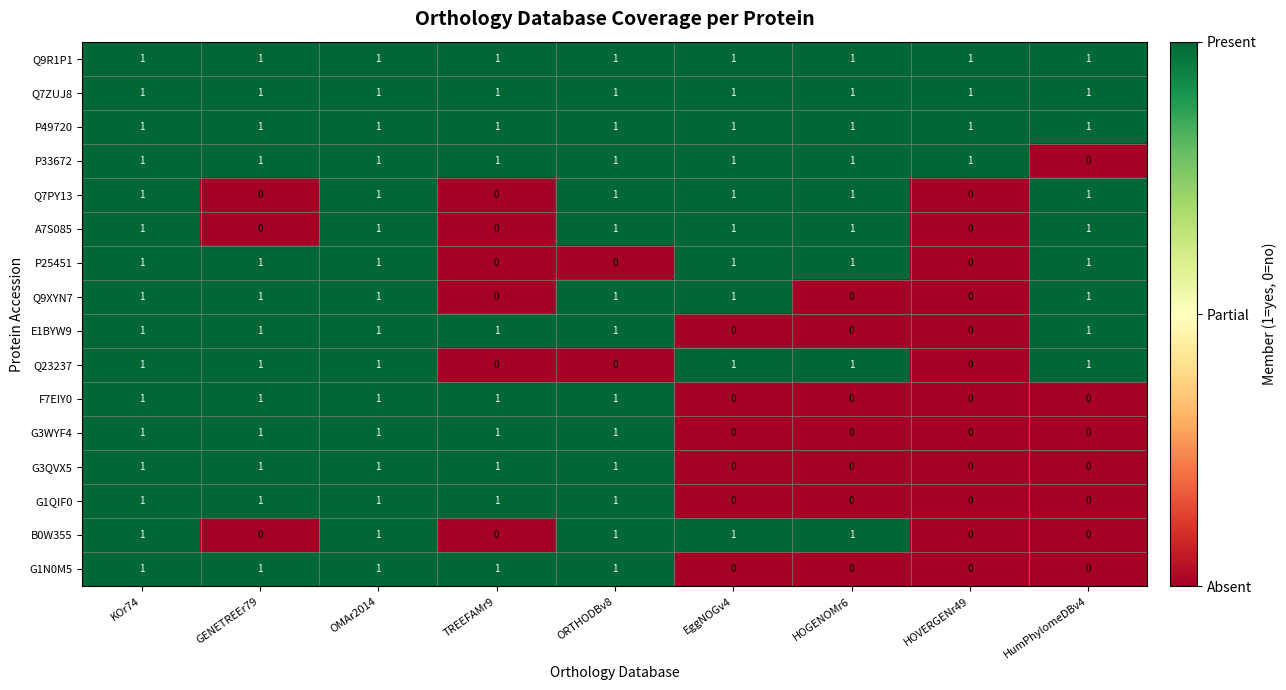

What is the spread (max minus min) of values at HumPhylomeDBv4?

1